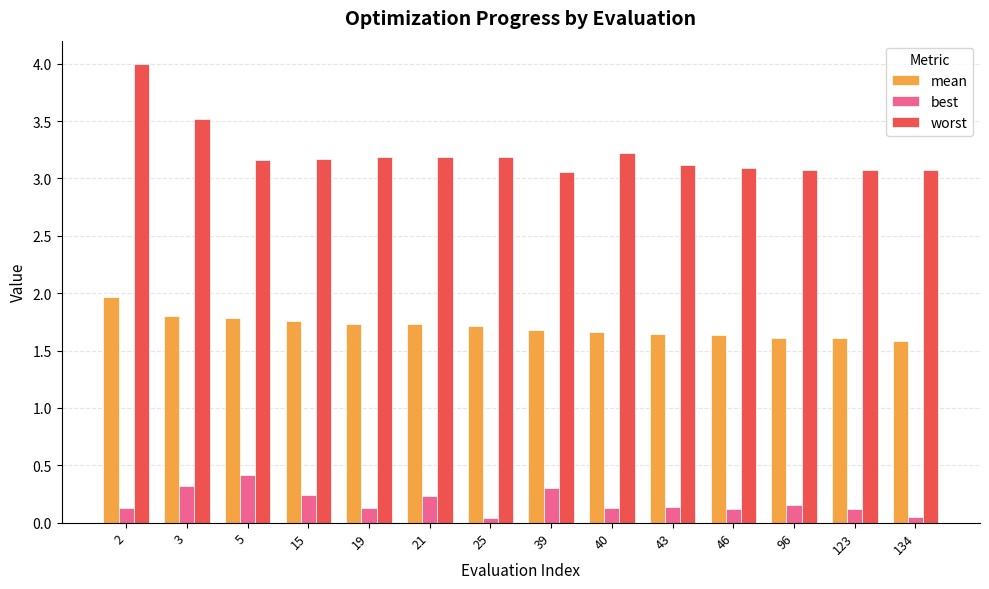

Is it true that mean equals 1.1 at 21?

False